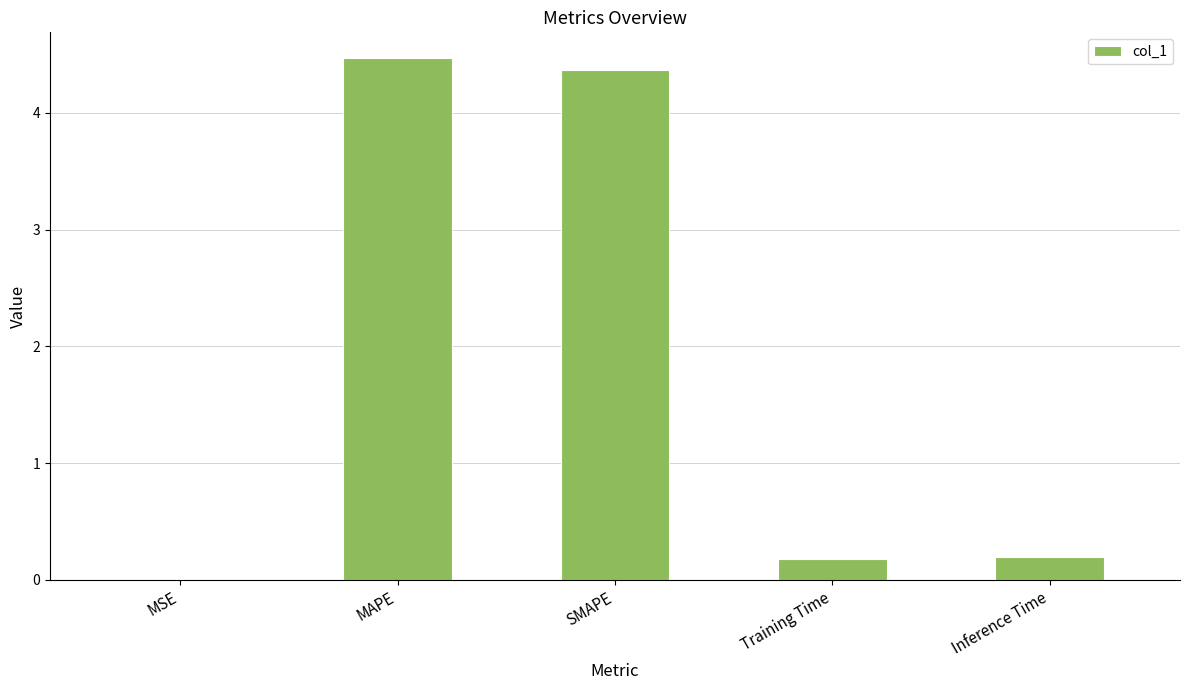

How many data points does each series have?

5